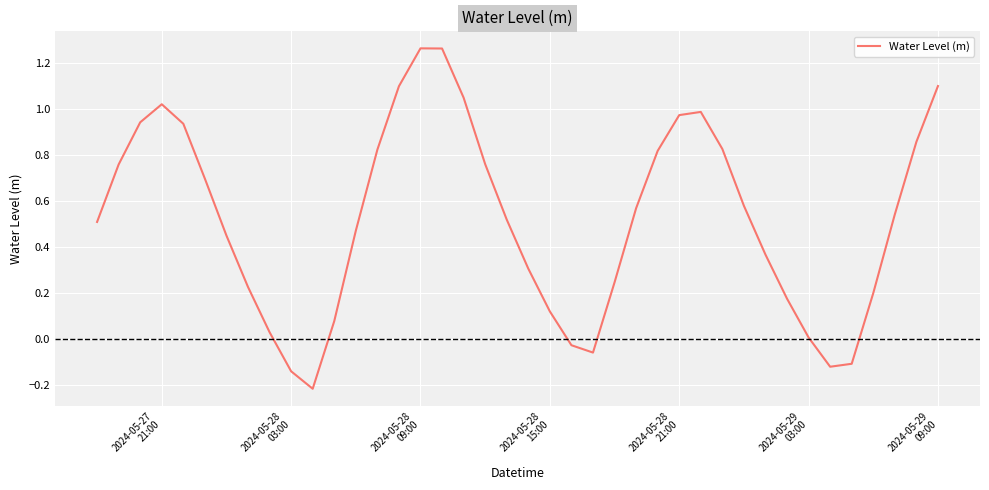

Does the chart display data point markers on the line(s)?

No